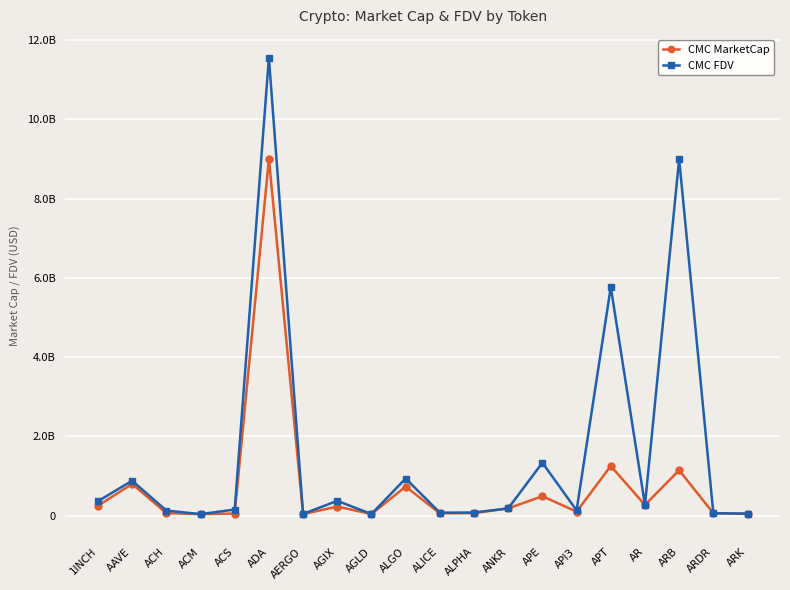

What are all the series names shown in the legend?

CMC MarketCap, CMC FDV